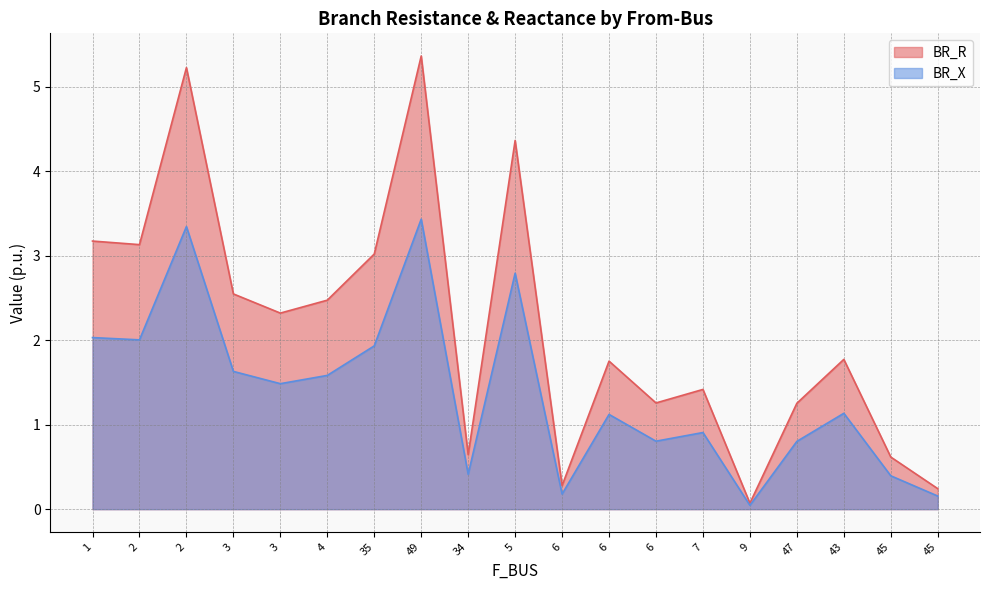

How many data points in BR_R are above 1?

14